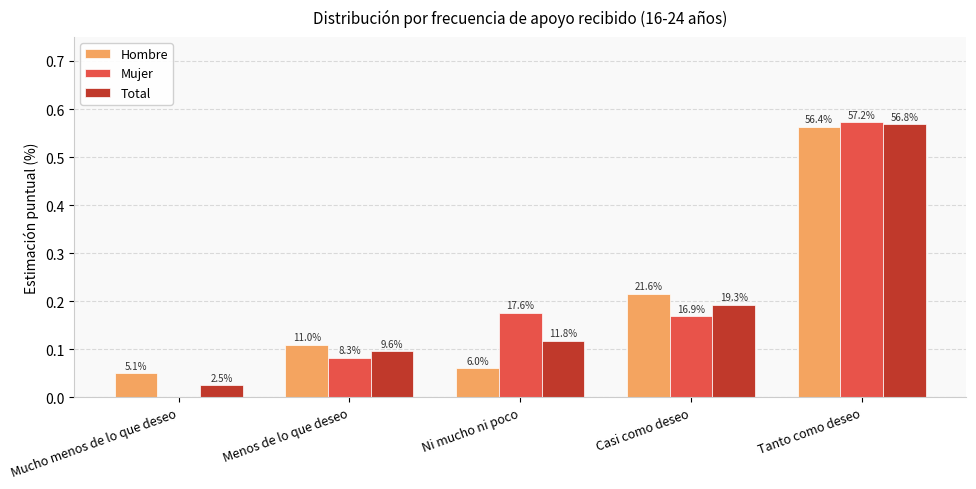

What are all the series names shown in the legend?

Hombre, Mujer, Total